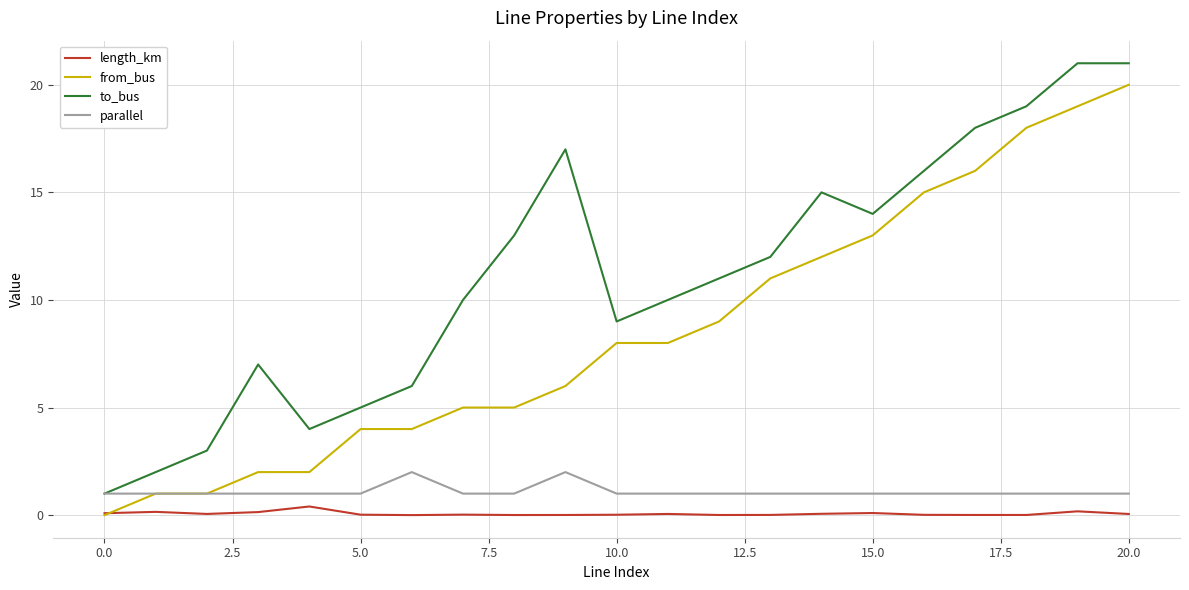

List the series in order of their peak value, highest first.

to_bus, from_bus, parallel, length_km